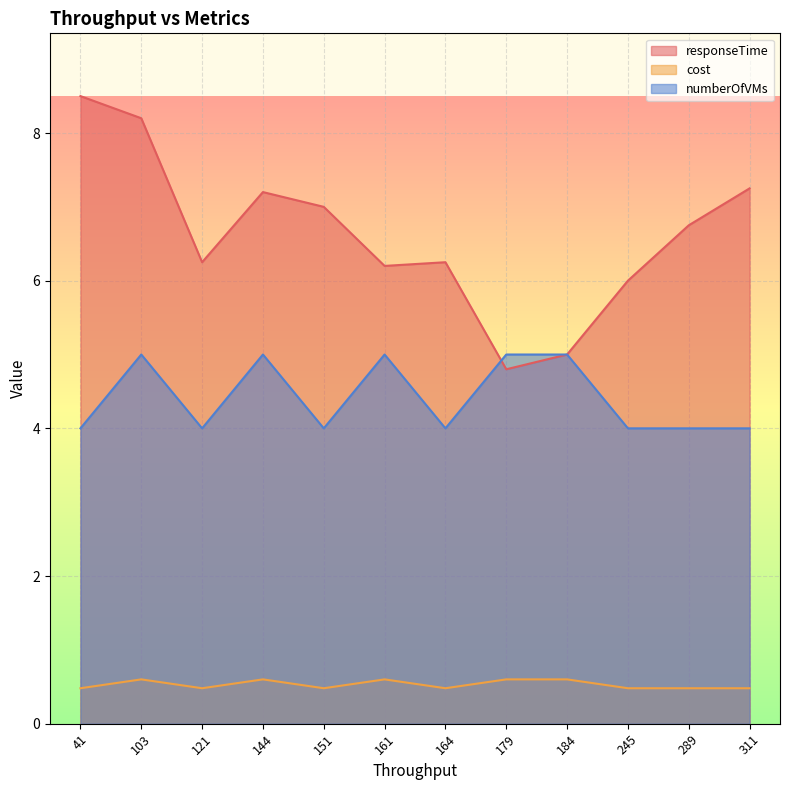

List the series in order of their overall mean, lowest first.

cost, numberOfVMs, responseTime